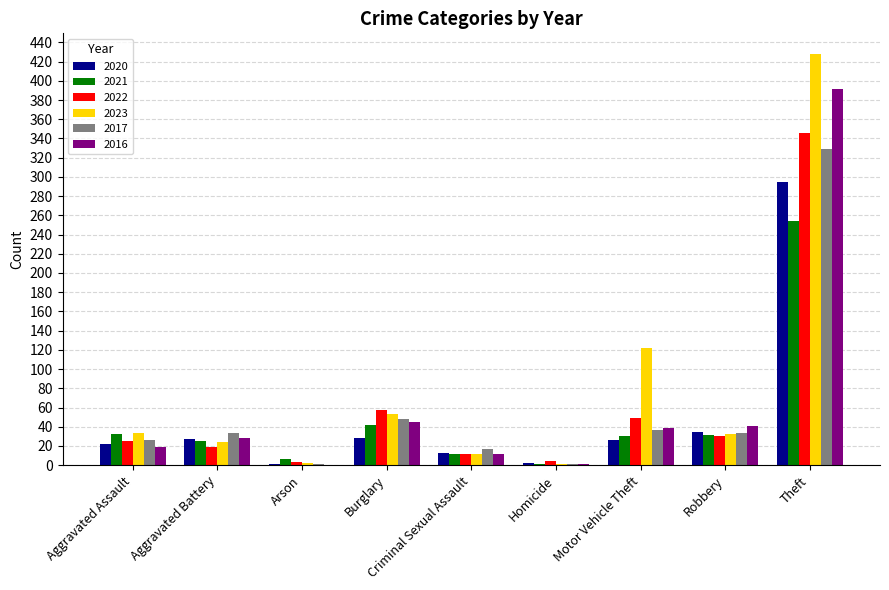

Where is 2021 nearest to the value 127?

Burglary